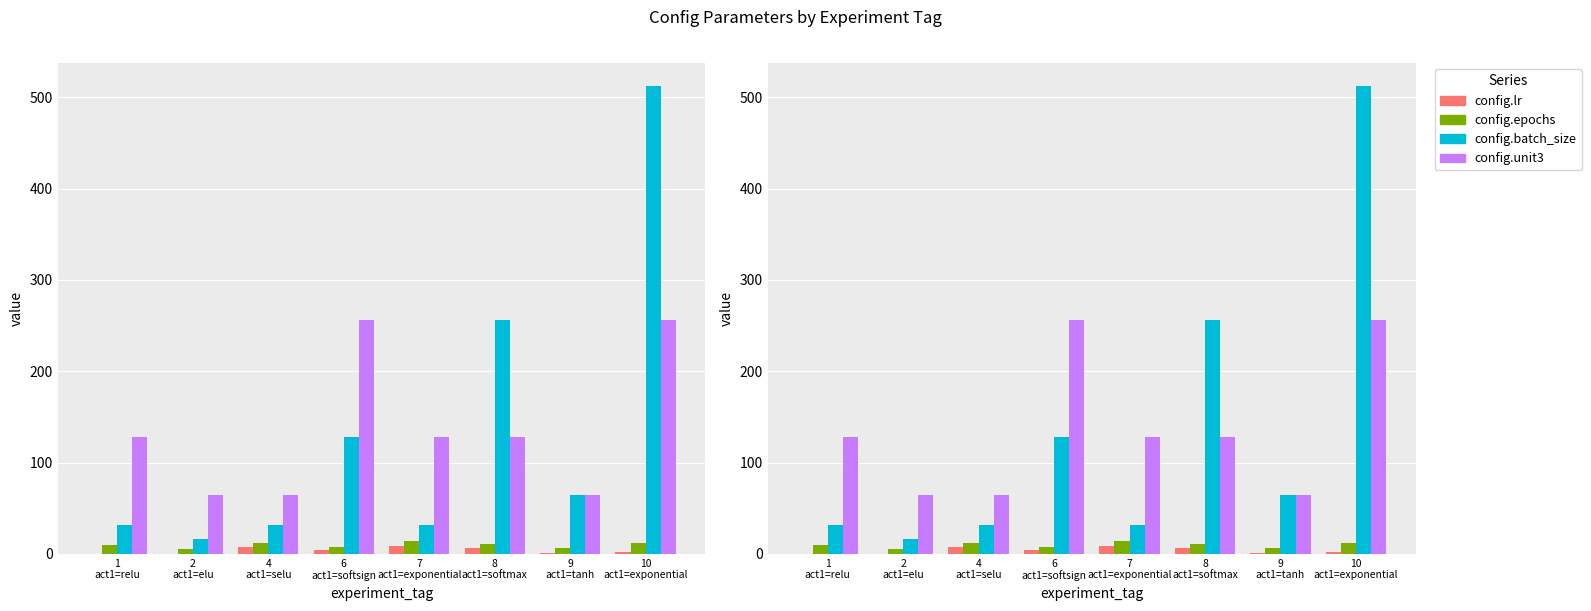

List the labels in order of config.epochs value, smallest first.

2
act1=elu, 9
act1=tanh, 6
act1=softsign, 1
act1=relu, 8
act1=softmax, 4
act1=selu, 10
act1=exponential, 7
act1=exponential